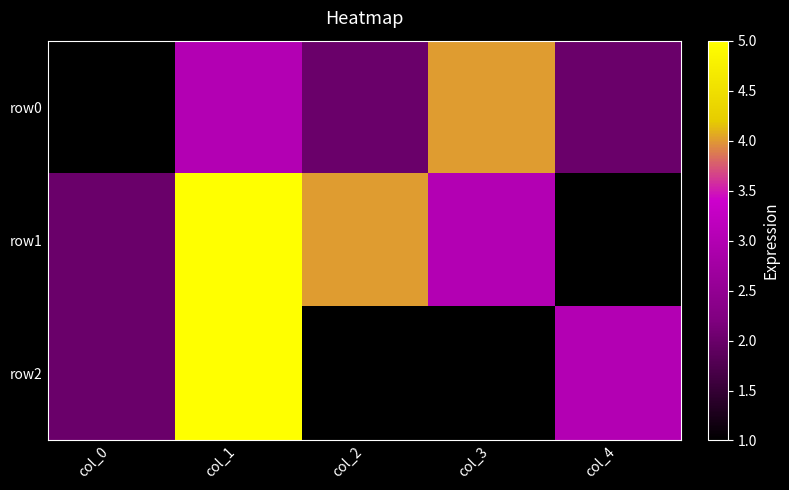

What is the spread (max minus min) of values at col_0?

1